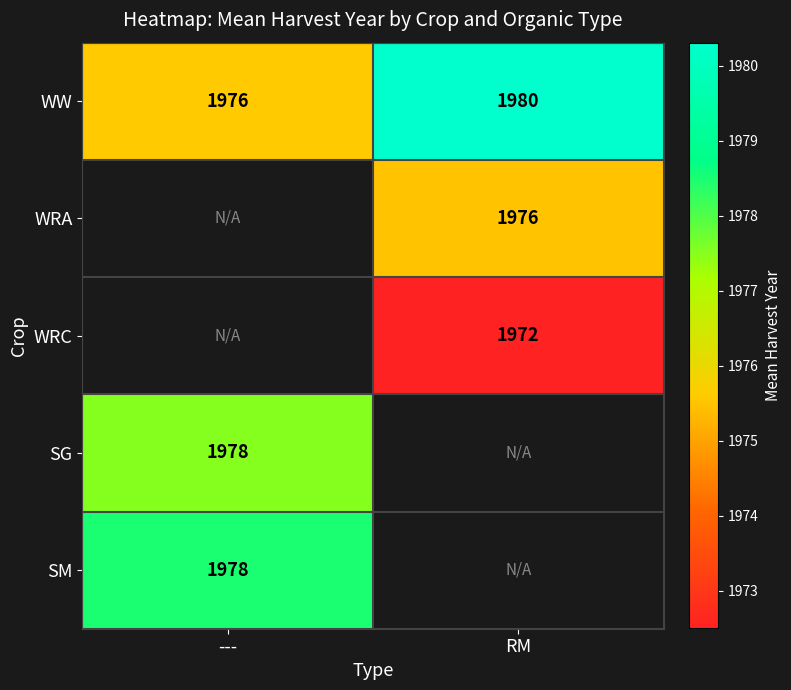

What is the maximum value shown in the chart?

1980.3